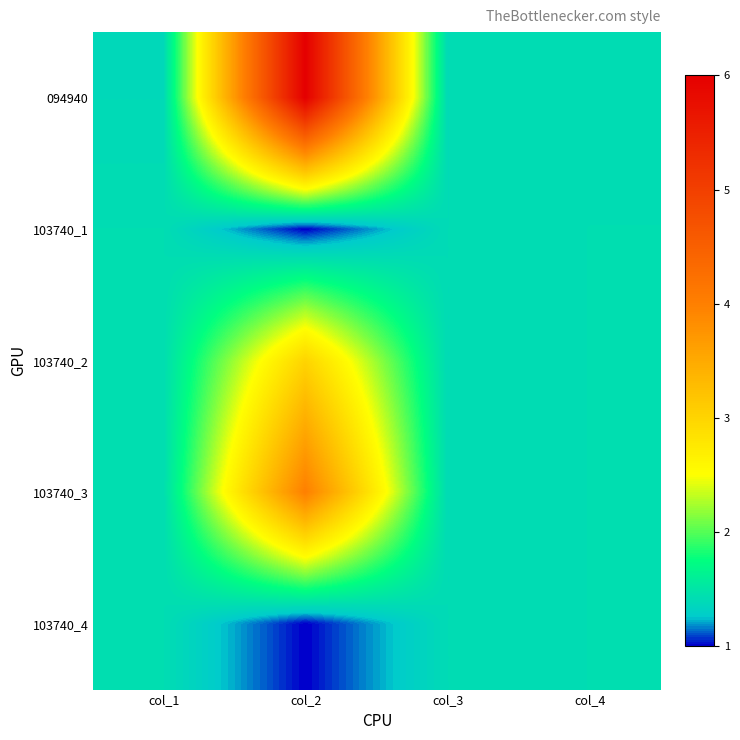

Reading left to right, list all the values displayed in this chart.

094940: col_1=1.4	col_2=6.0	col_3=1.4	col_4=1.4
103740_1: col_1=1.4	col_2=1.0	col_3=1.4	col_4=1.4
103740_2: col_1=1.4	col_2=3.0	col_3=1.4	col_4=1.4
103740_3: col_1=1.4	col_2=4.0	col_3=1.4	col_4=1.4
103740_4: col_1=1.4	col_2=1.0	col_3=1.4	col_4=1.4